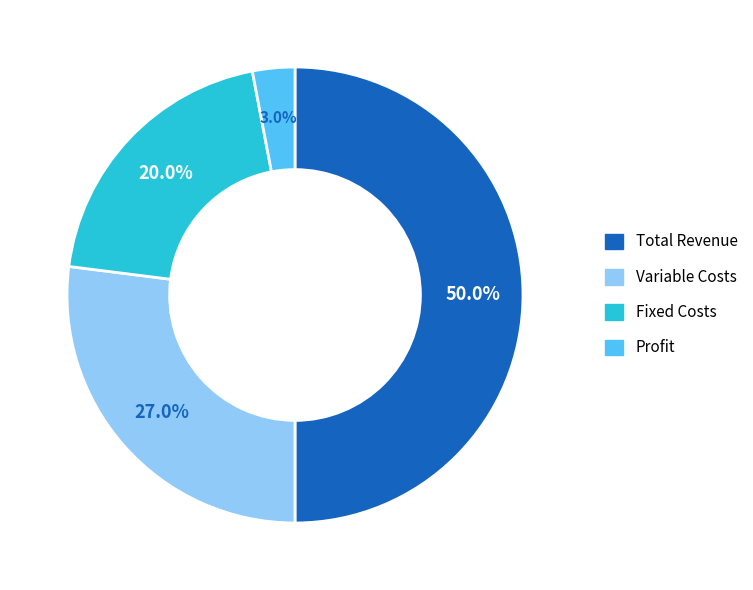

To the nearest percent, what is the average slice percentage?

25%